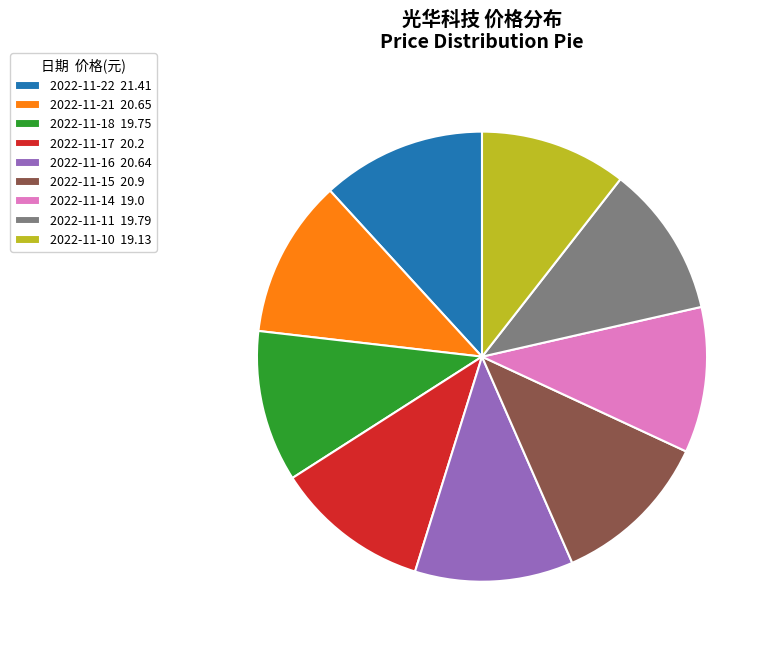

What is the ratio of the value at 2022-11-17 20.2 to the value at 2022-11-22 21.41?

0.9